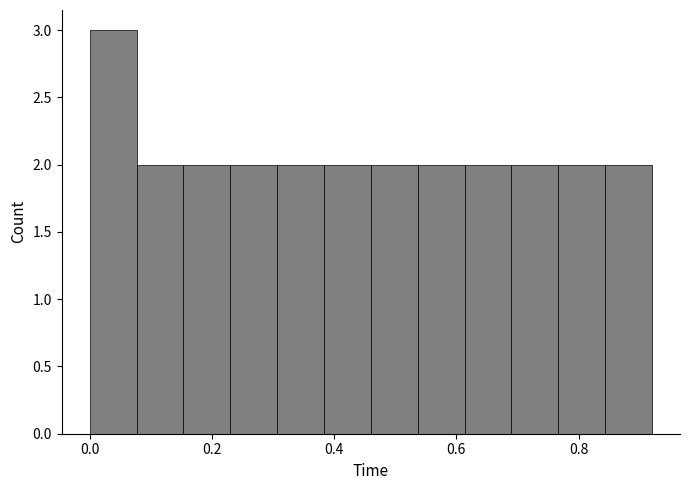

Around what value on the x-axis is the tallest bar? Give the approximate position of its centre, as read against the axis.

0.04